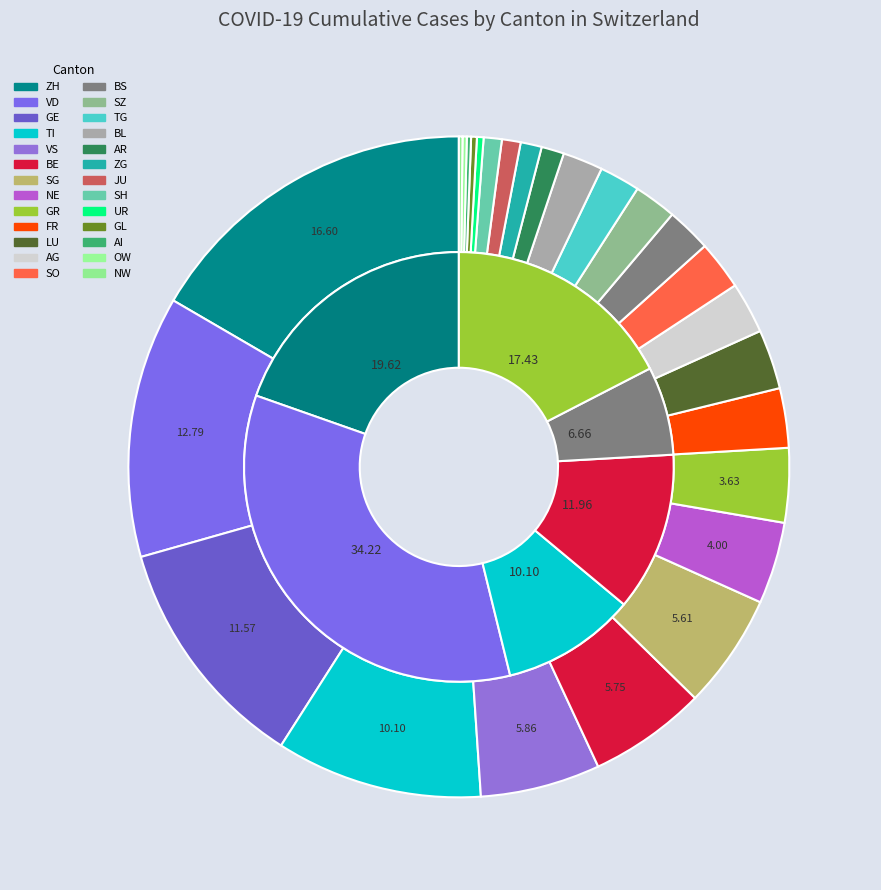

How many segments does this pie chart have?

26